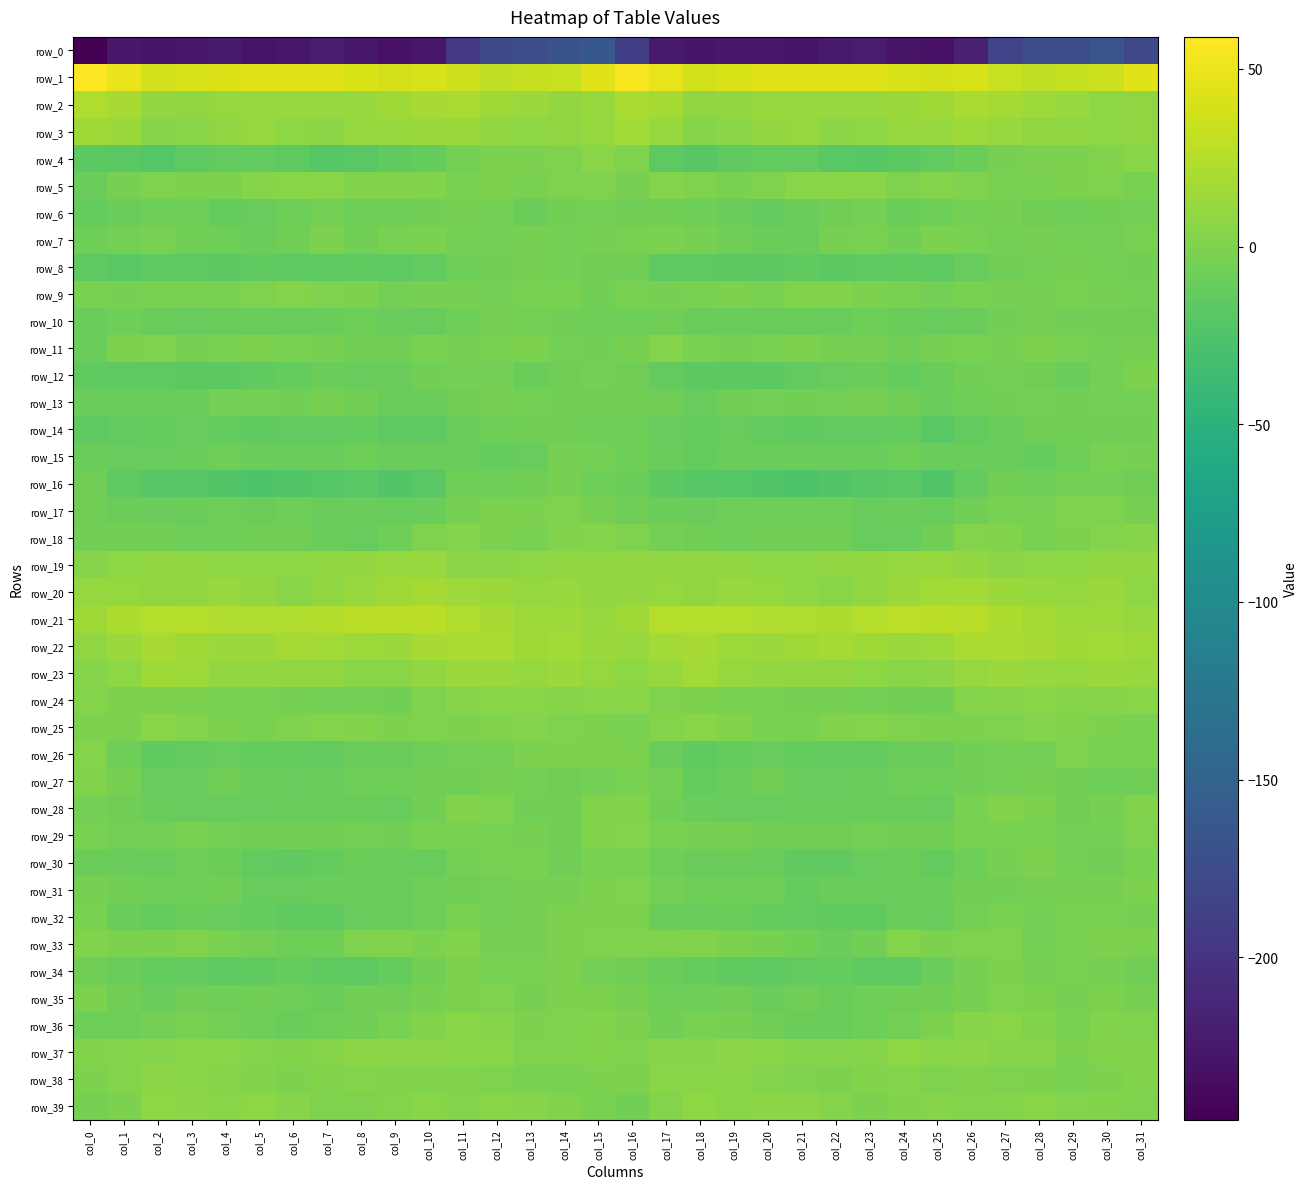

At which label does row_4 reach its peak?

col_15